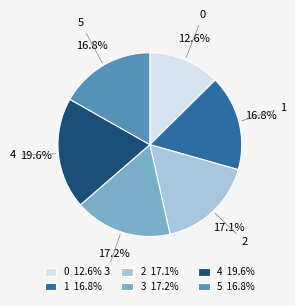

The 0 slice represents 23% of the pie. True or false?

False